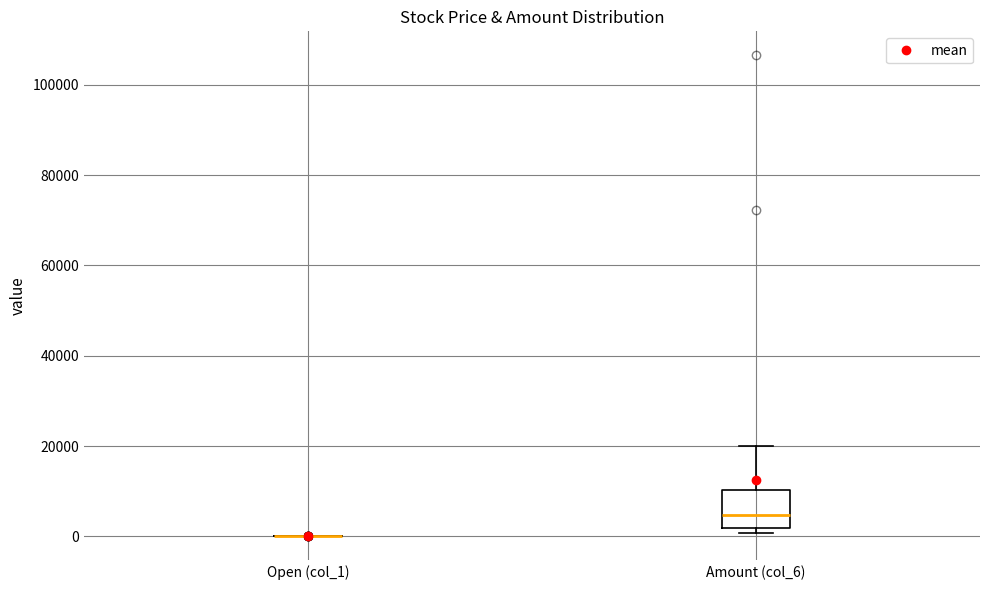

Reading left to right, read every box against the y-axis: the position of its median line, the range the box covers, and the ends of its whiskers. The values are not printed on the chart, so give them approximately, as read against the axis.

Open (col_1): box collapsed to a line at 0, whiskers 0 to 0
Amount (col_6): median 4000, box 2000 to 10000, whiskers 0 to 20000